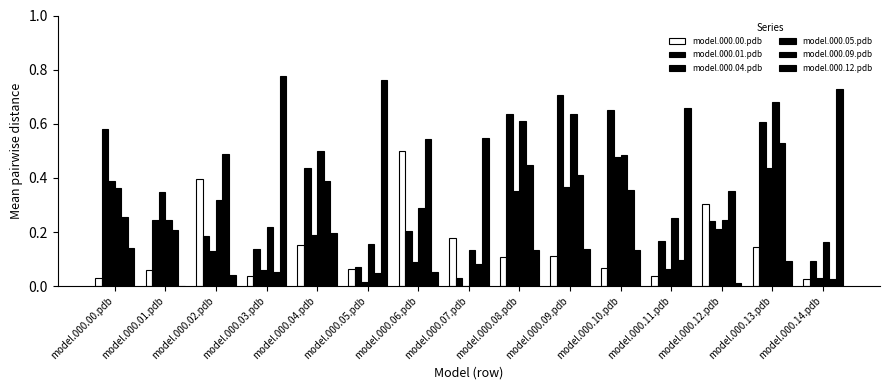

Does the chart contain stacked bars?

No